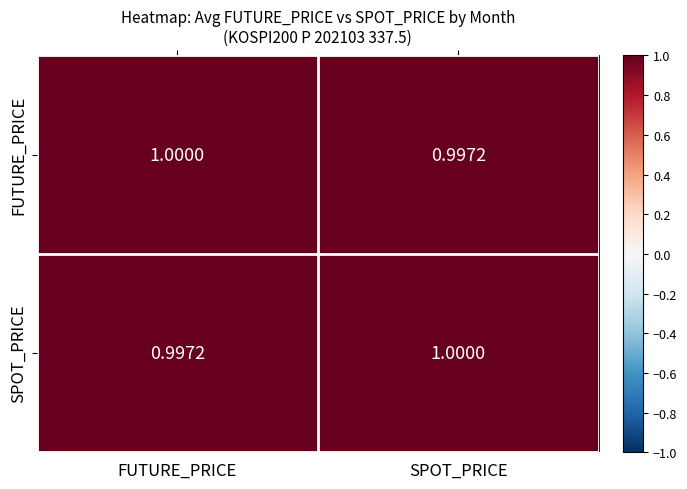

At which label is FUTURE_PRICE closest to 0?

SPOT_PRICE